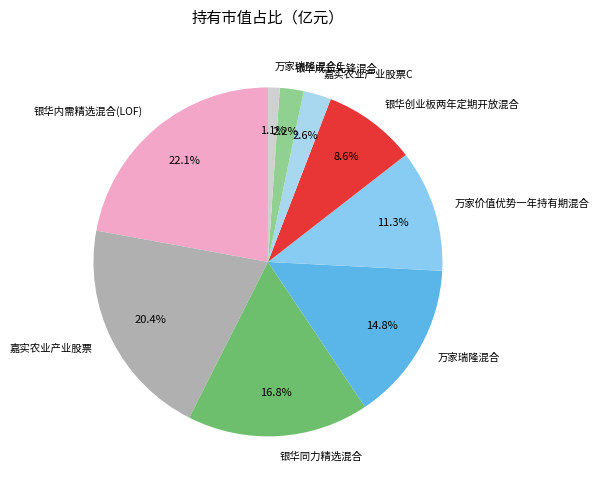

What percentage is NOT represented by 银华成长先锋混合?

97.8%